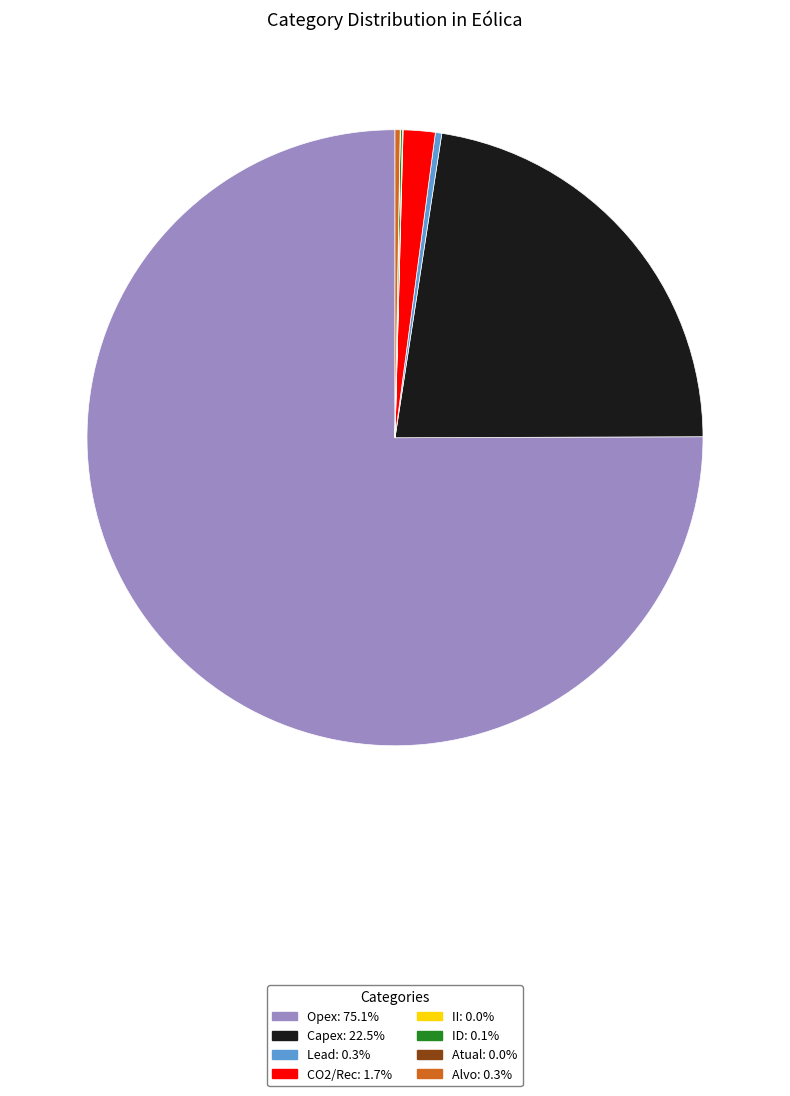

Which category has the biggest portion of the pie?

Opex